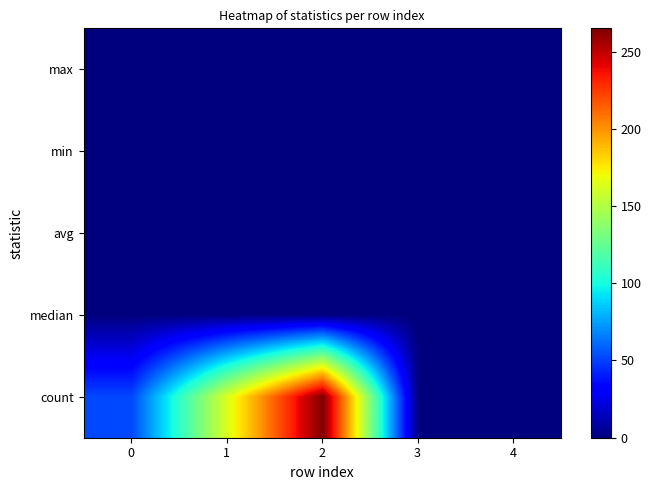

The value of max at 0 is 0.1. True or false?

False